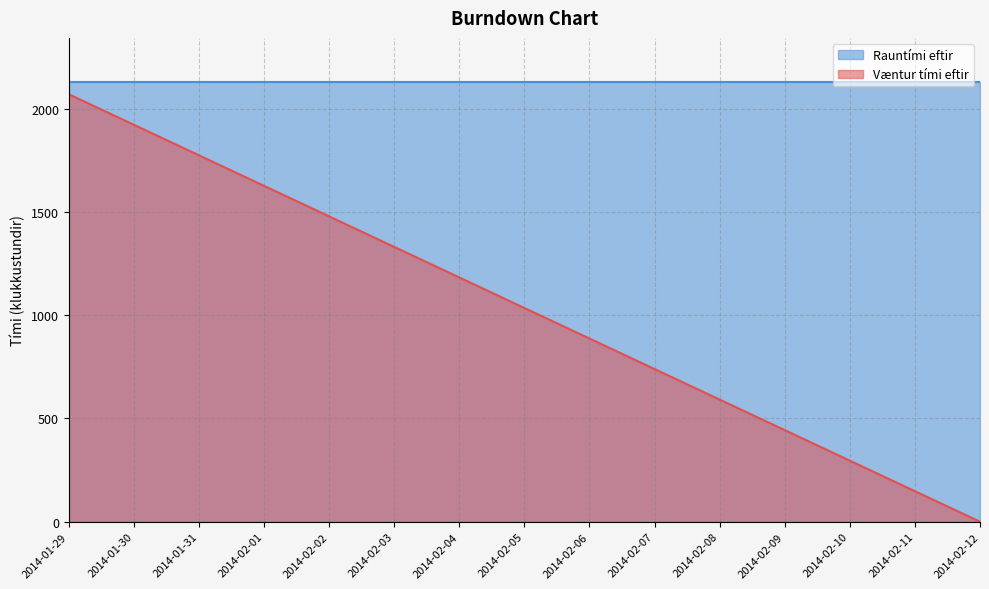

Which label corresponds to the smallest value in the chart?

2014-02-12